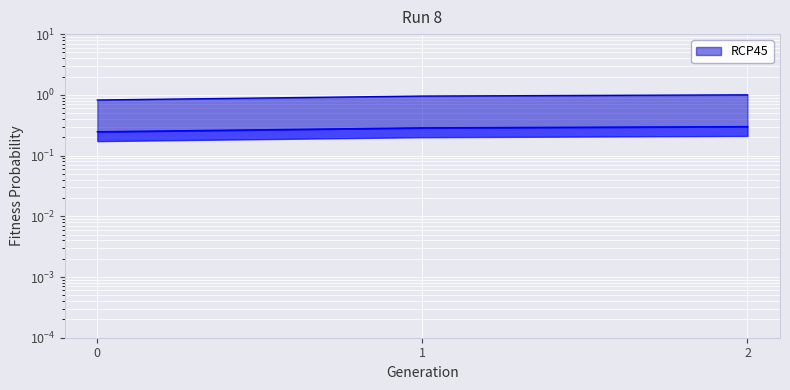

What is the sum of the values at 2 and 1?

2.0